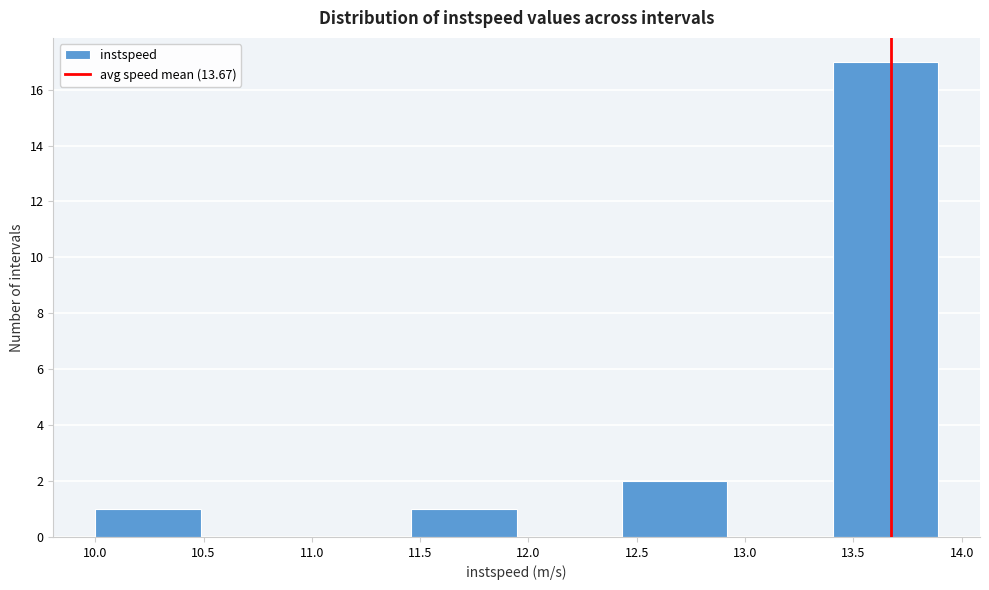

Reading left to right, transcribe this chart: for each bar, give the range it covers on the x-axis and its height. Neither the bar edges nor the heights are printed on the chart, so give them approximately, as read against the axes.

10.00 to 10.50: 1
10.50 to 10.95: 0
10.95 to 11.45: 0
11.45 to 11.95: 1
11.95 to 12.45: 0
12.45 to 12.90: 2
12.90 to 13.40: 0
13.40 to 13.90: 17